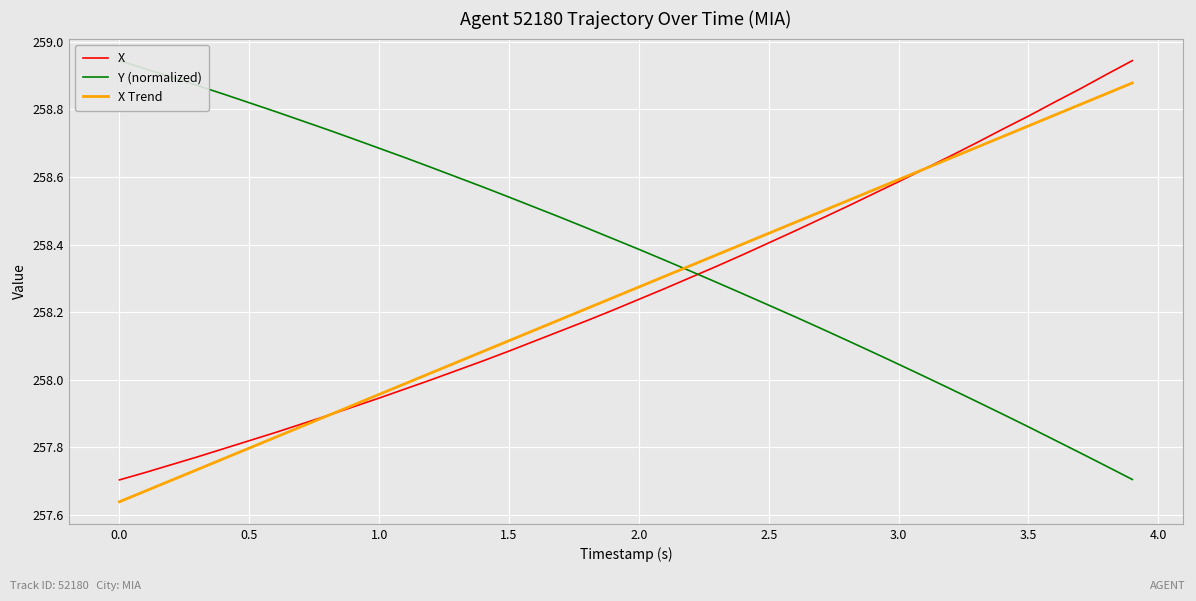

True or false: X has a value of 258.4 at 2.5.

True